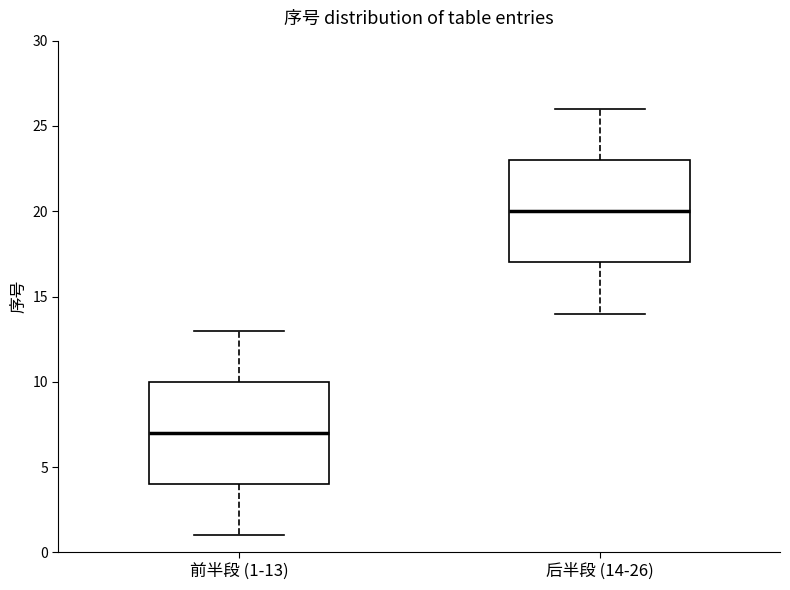

Which box has the lowest median line?

前半段 (1-13)